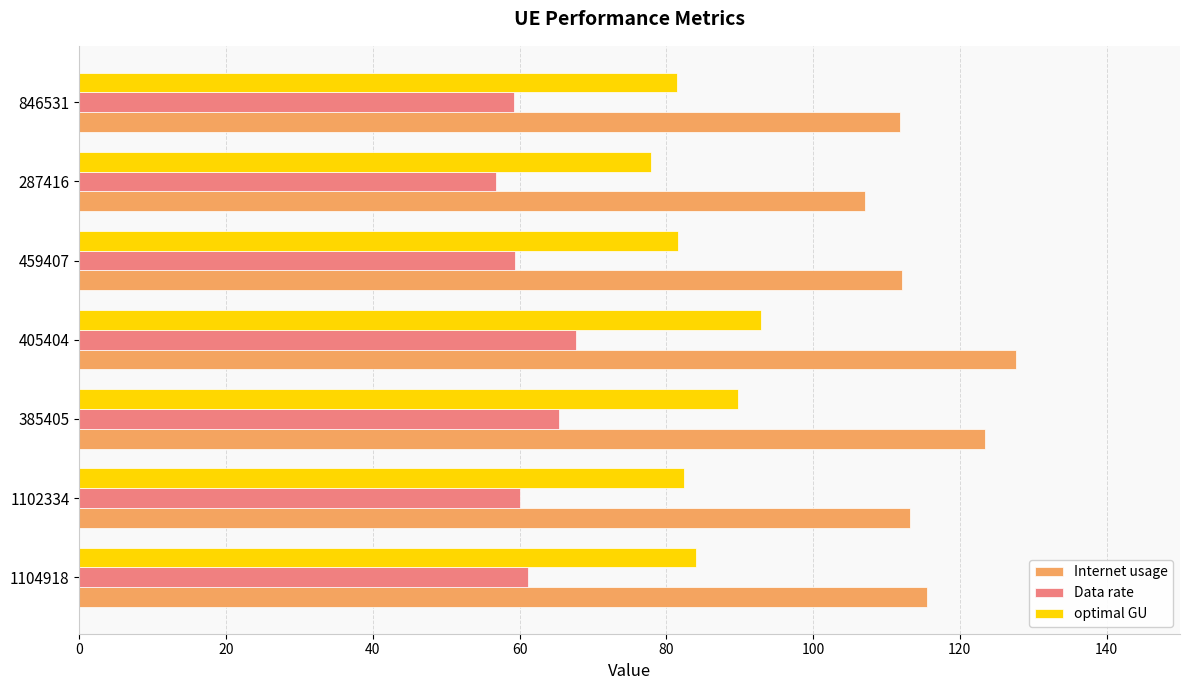

At which category does the chart reach its minimum across all series?

287416